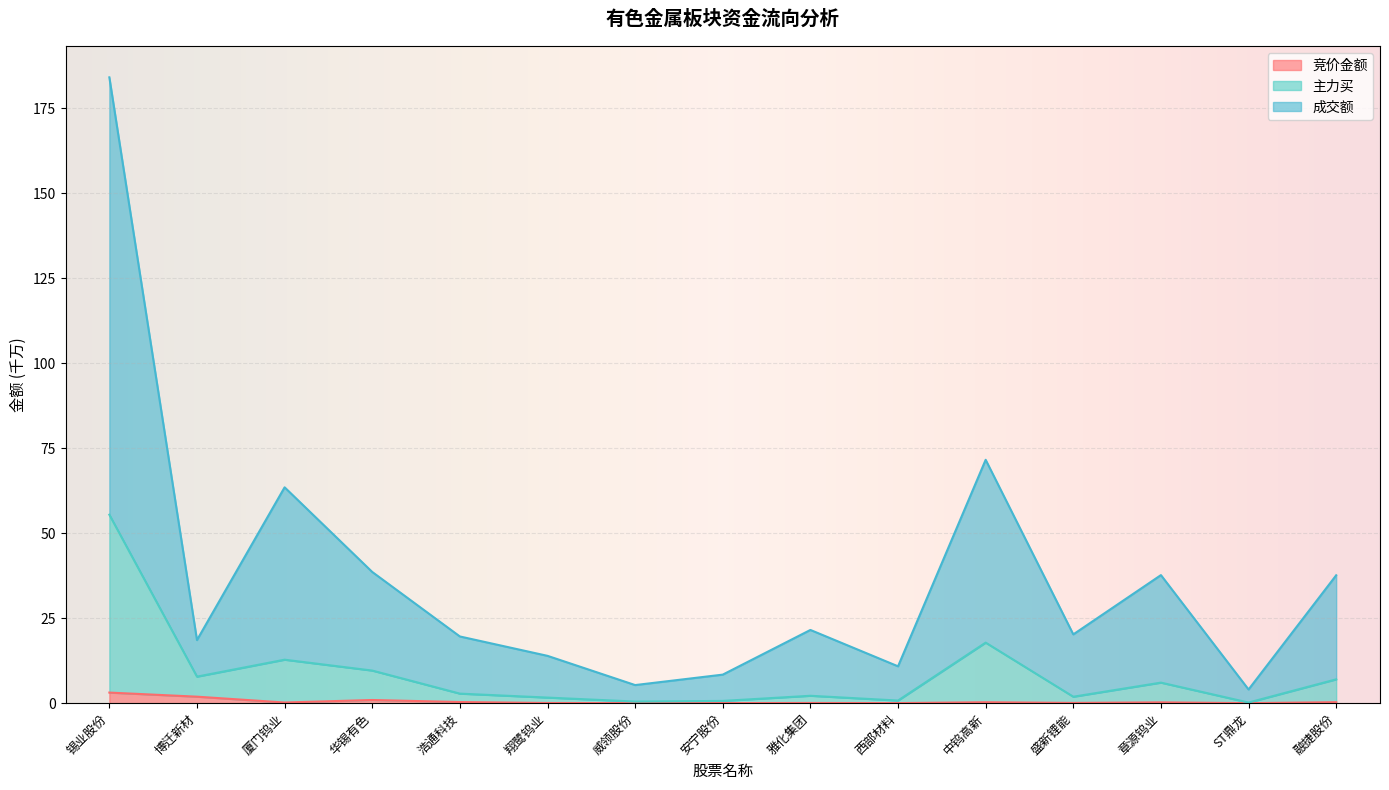

The 主力买 series shows 12.8 at 厦门钨业. True or false?

True